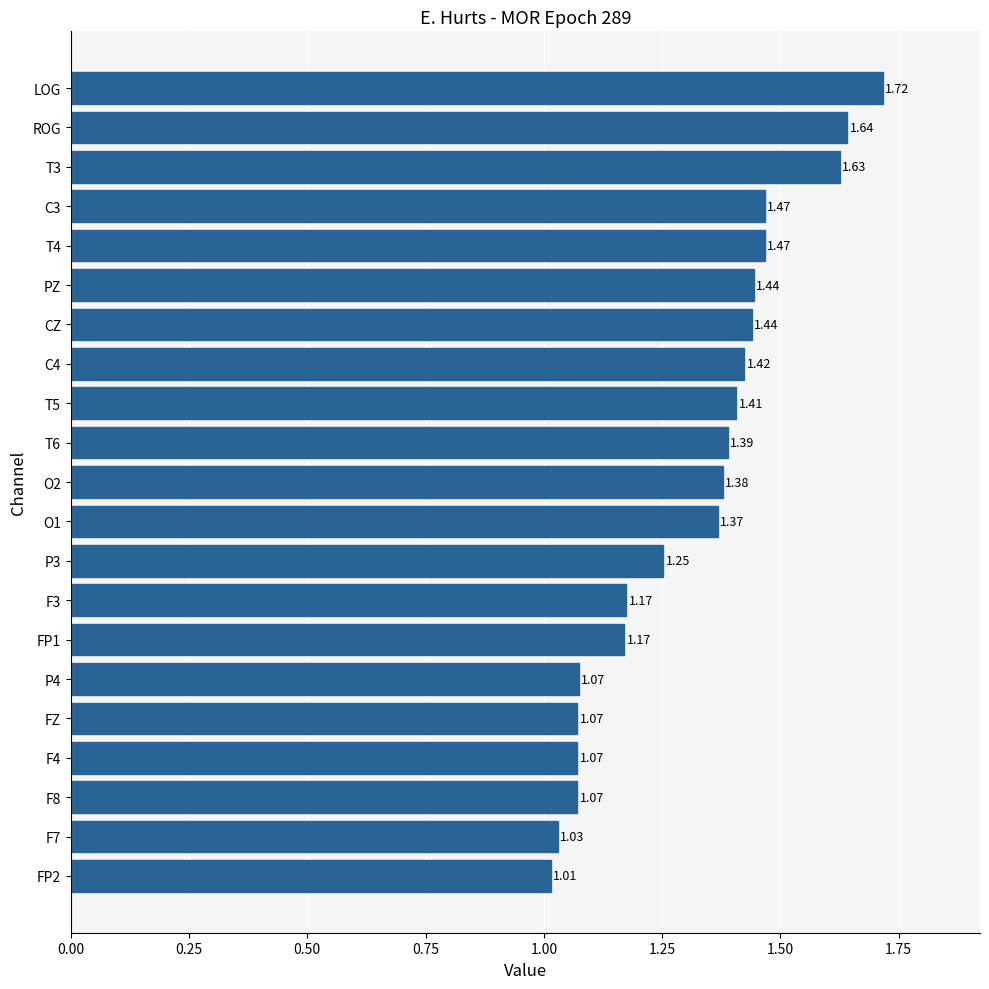

What is the sum of all values?

27.7